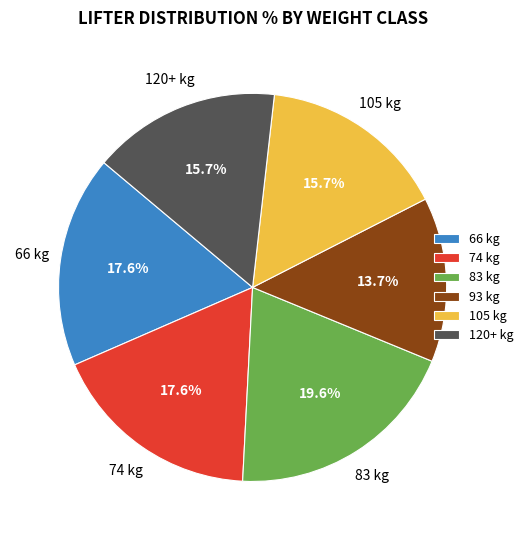

Combined, what portion of the pie is 74 kg and 105 kg?

33.3%